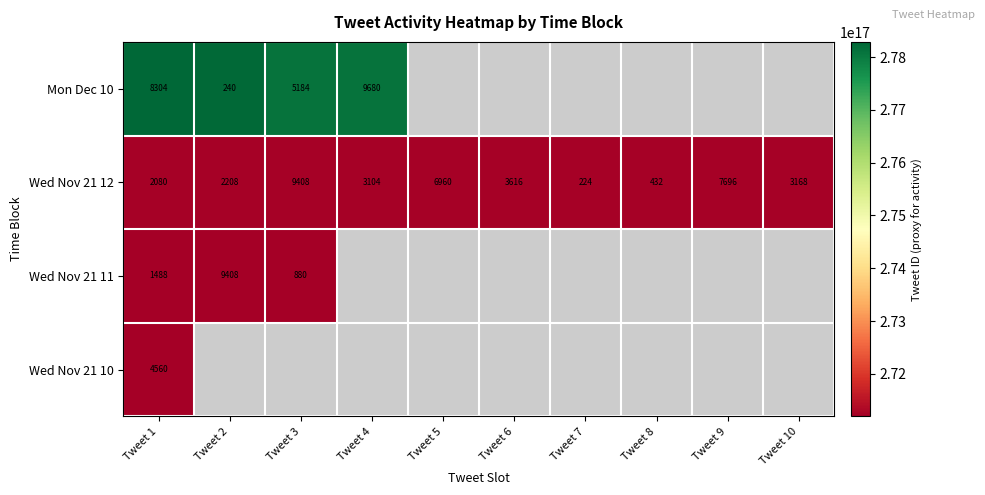

The Wed Nov 21 10 series shows 7114 at Tweet 1. True or false?

False